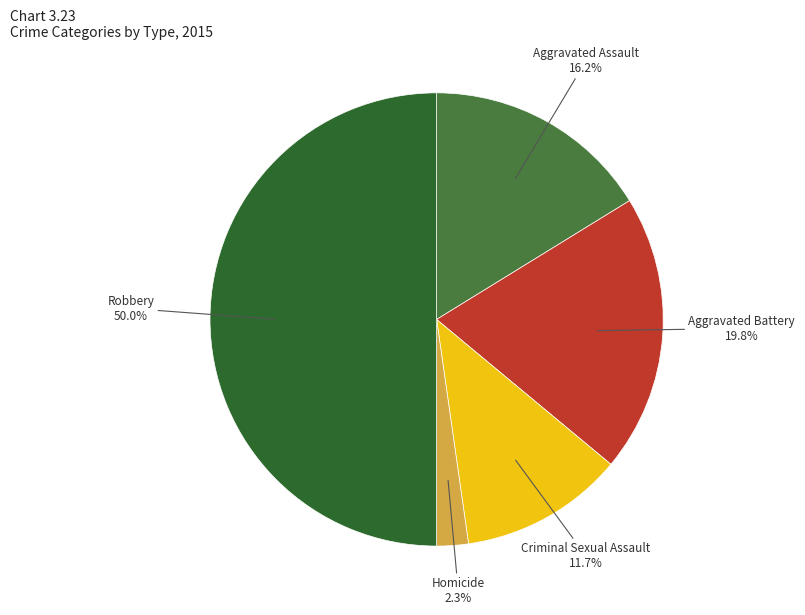

To the nearest percent, what portion does Criminal Sexual Assault represent?

12%